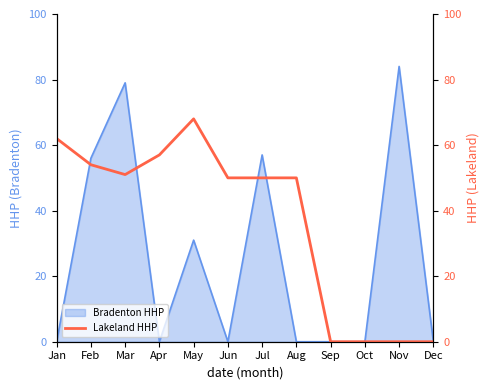

True or false: Bradenton HHP has a value of -44 at Oct.

False